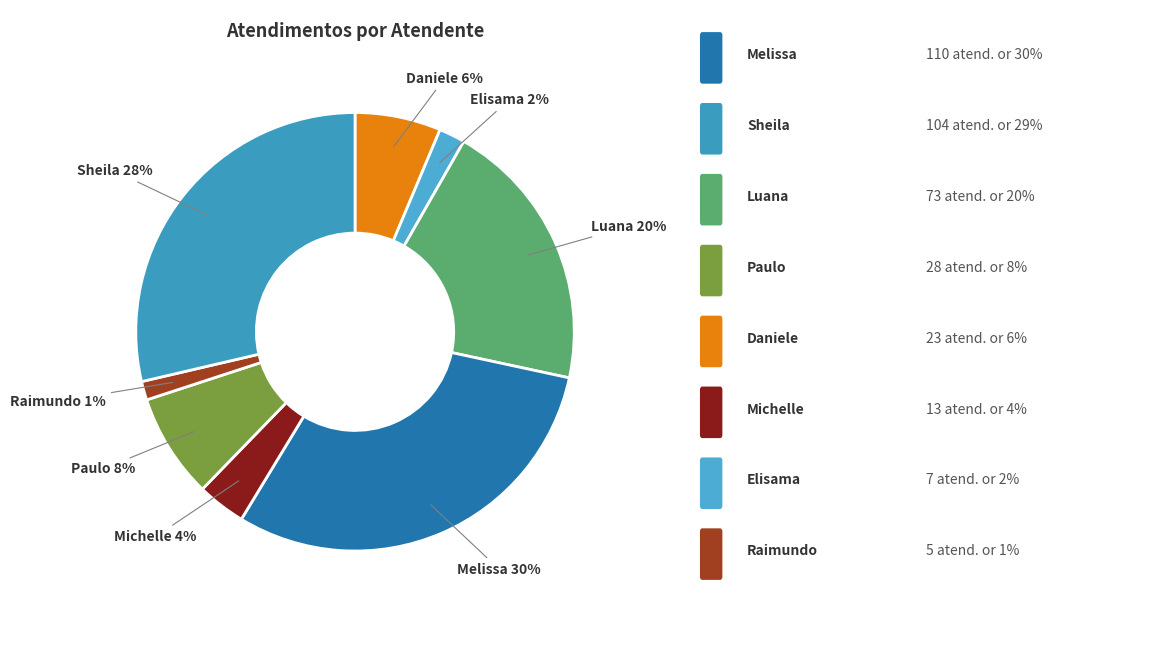

To the nearest percent, what portion does Raimundo Francisco Taborda represent?

1%